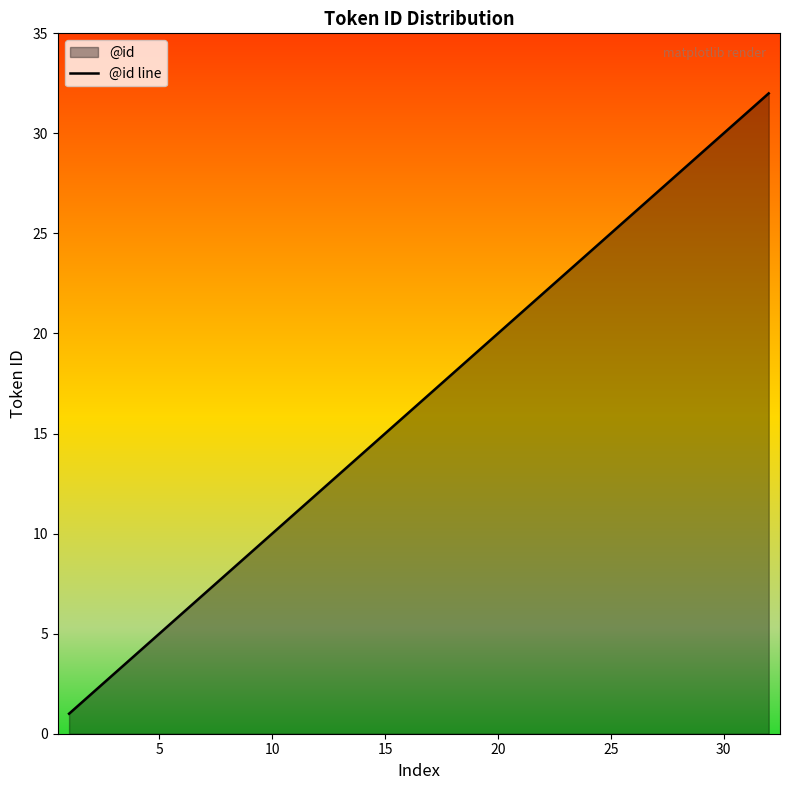

What is the difference between the maximum and minimum values?

31